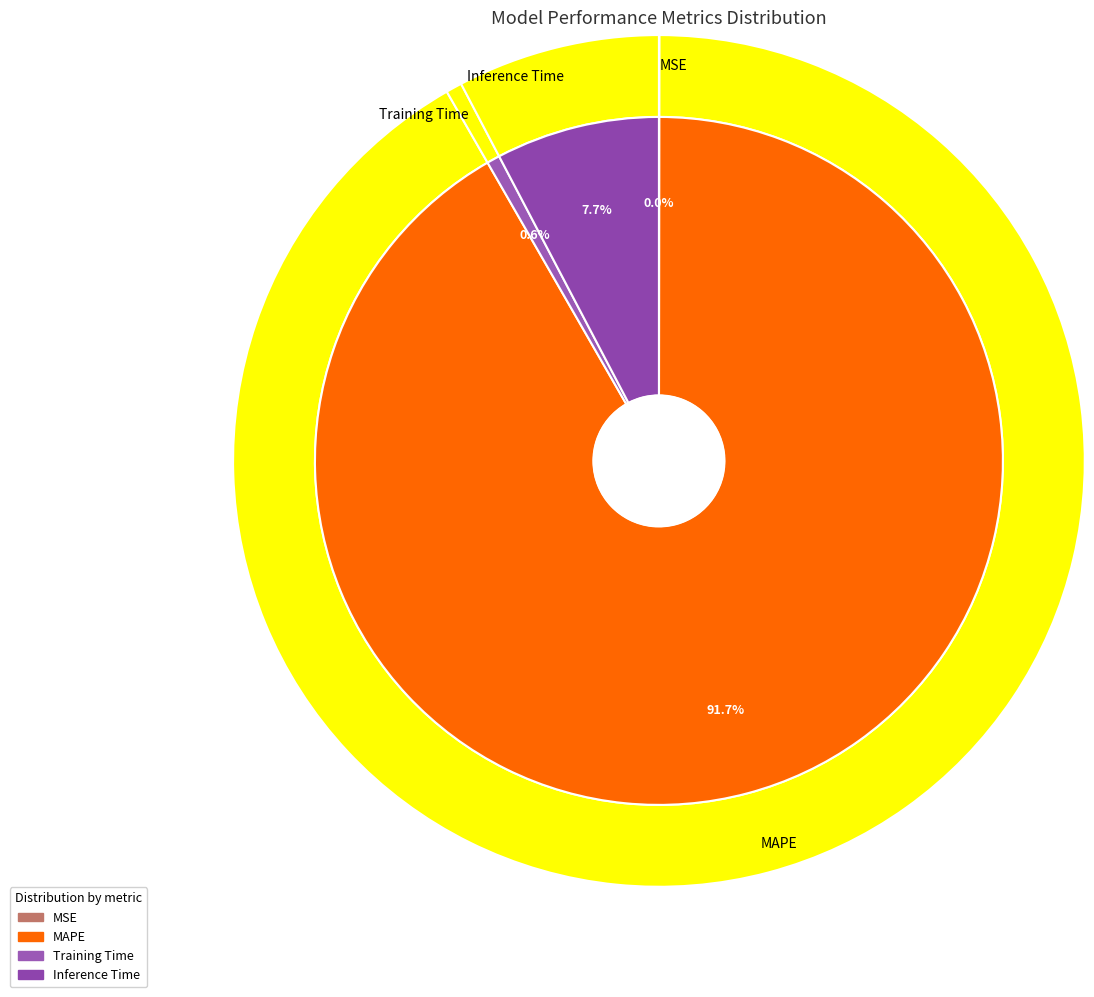

True or false: Training Time accounts for 9% of the total.

False